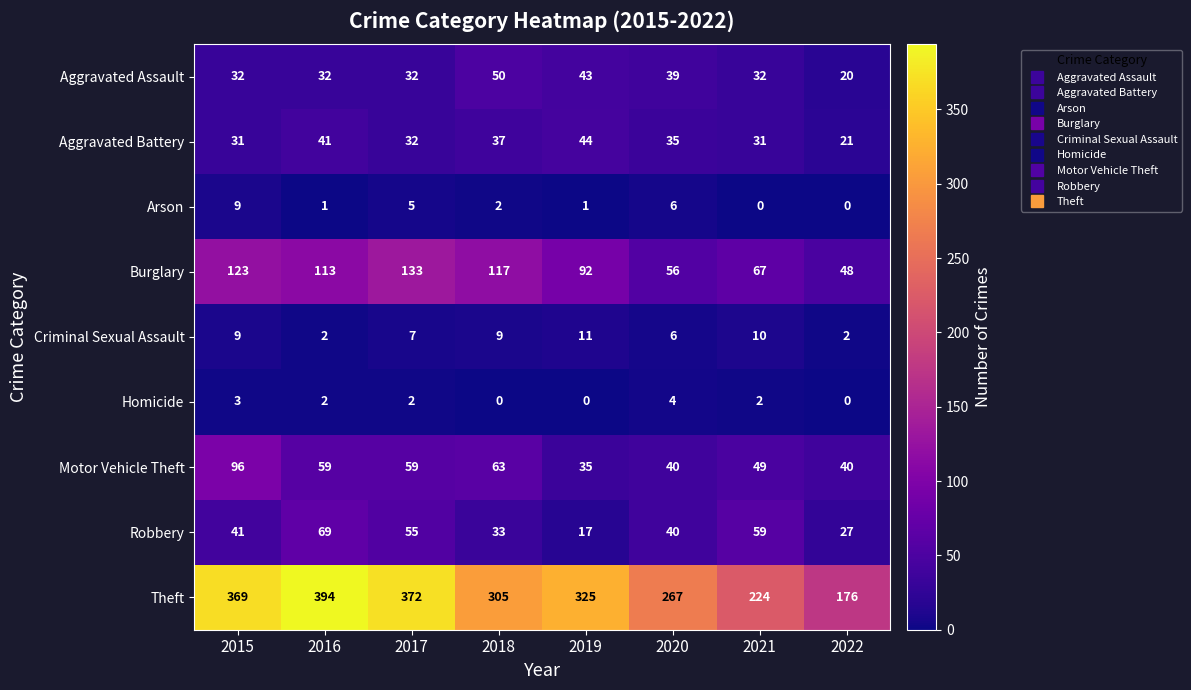

How many series are shown in this chart?

9